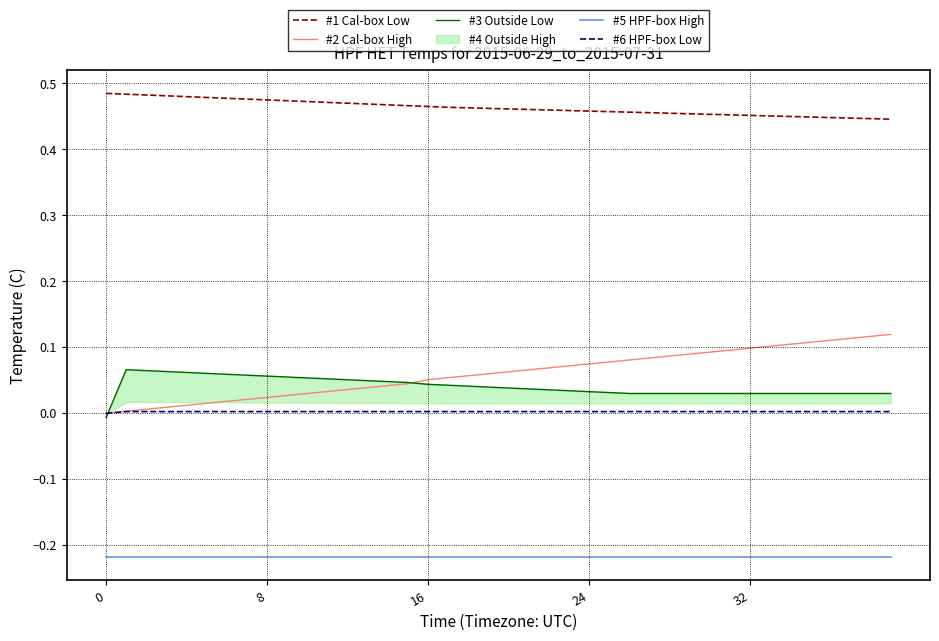

How many values in #2 Cal-box High are above zero?

39